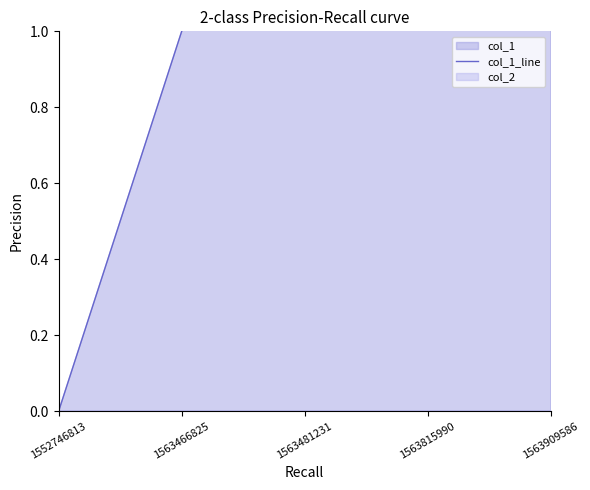

At which label is the value closest to 2?

1563481231